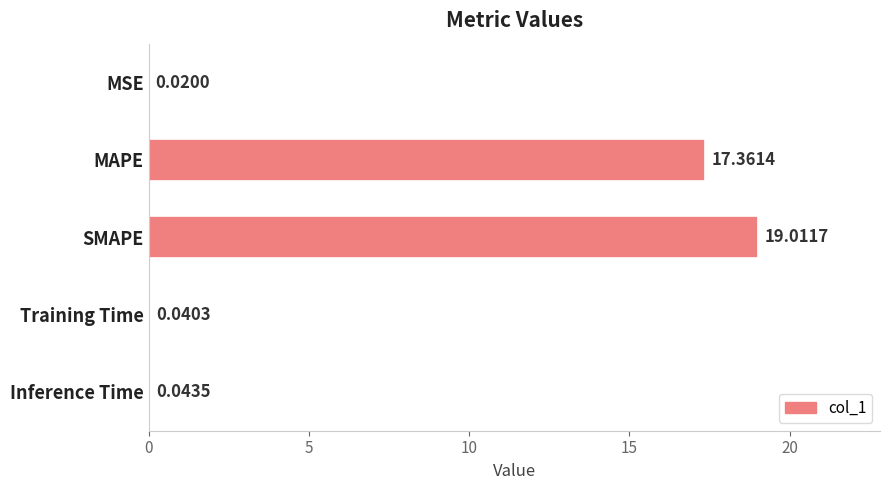

What is the maximum value shown in the chart?

19.0